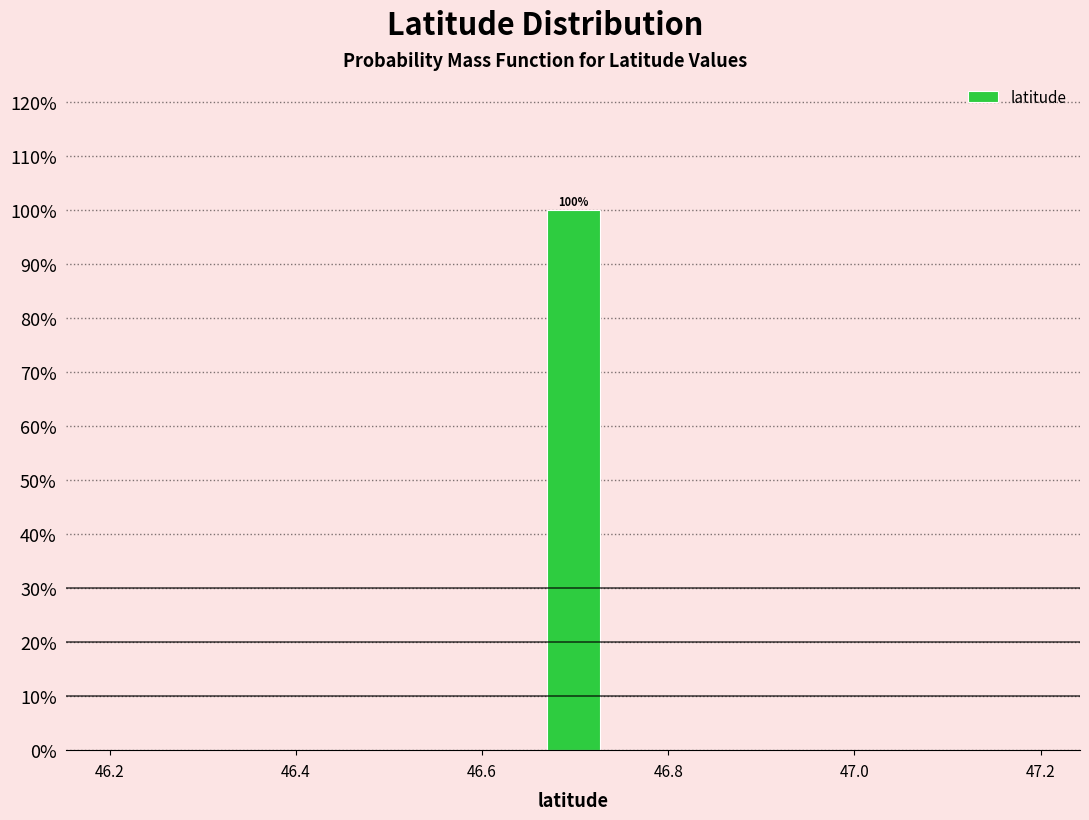

Around what value on the x-axis is the tallest bar? Give the approximate position of its centre, as read against the axis.

46.70